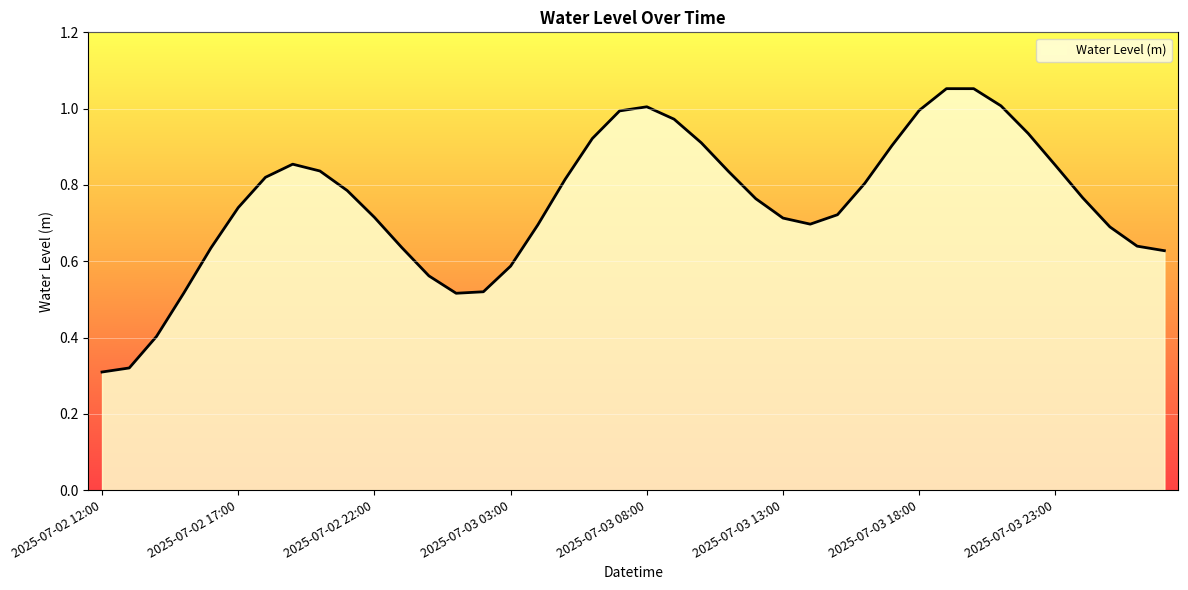

Reading left to right, list all the values displayed in this chart.

2025-07-02 12:00=0.3	2025-07-02 13:00=0.3	2025-07-02 14:00=0.4	2025-07-02 15:00=0.5	2025-07-02 16:00=0.6	2025-07-02 17:00=0.7	2025-07-02 18:00=0.8	2025-07-02 19:00=0.9	2025-07-02 20:00=0.8	2025-07-02 21:00=0.8	2025-07-02 22:00=0.7	2025-07-02 23:00=0.6	2025-07-03 00:00=0.6	2025-07-03 01:00=0.5	2025-07-03 02:00=0.5	2025-07-03 03:00=0.6	2025-07-03 04:00=0.7	2025-07-03 05:00=0.8	2025-07-03 06:00=0.9	2025-07-03 07:00=1.0	2025-07-03 08:00=1.0	2025-07-03 09:00=1.0	2025-07-03 10:00=0.9	2025-07-03 11:00=0.8	2025-07-03 12:00=0.8	2025-07-03 13:00=0.7	2025-07-03 14:00=0.7	2025-07-03 15:00=0.7	2025-07-03 16:00=0.8	2025-07-03 17:00=0.9	2025-07-03 18:00=1.0	2025-07-03 19:00=1.1	2025-07-03 20:00=1.1	2025-07-03 21:00=1.0	2025-07-03 22:00=0.9	2025-07-03 23:00=0.9	2025-07-04 00:00=0.8	2025-07-04 01:00=0.7	2025-07-04 02:00=0.6	2025-07-04 03:00=0.6